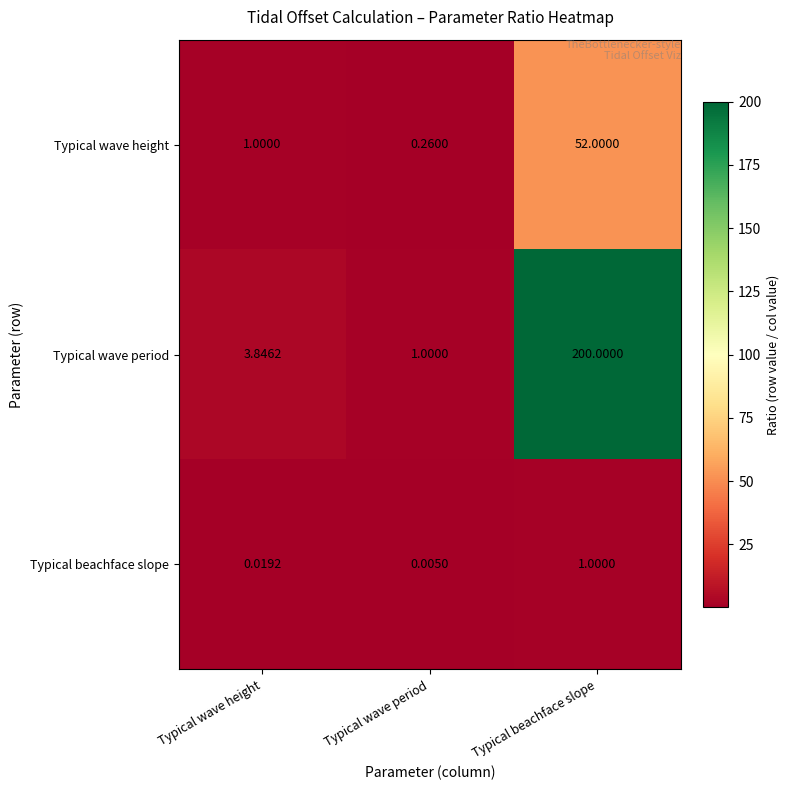

At Typical wave height, list the series in order from smallest to largest.

Typical beachface slope, Typical wave height, Typical wave period